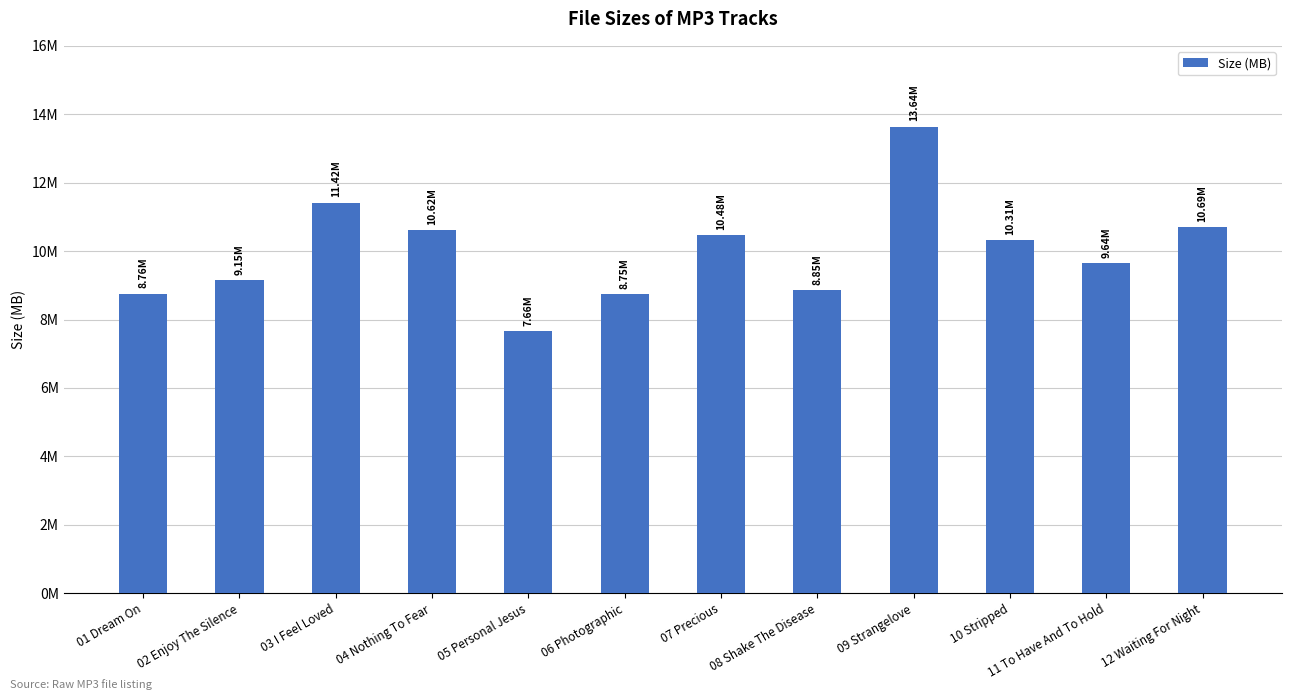

What is the minimum value shown in the chart?

7.7